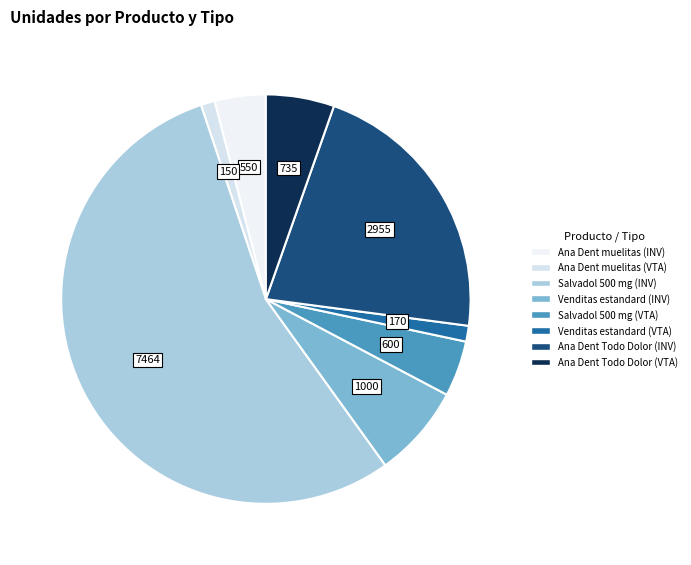

What percentage do Ana Dent muelitas (INV) and Salvadol 500 mg (VTA) together represent?

8.4%